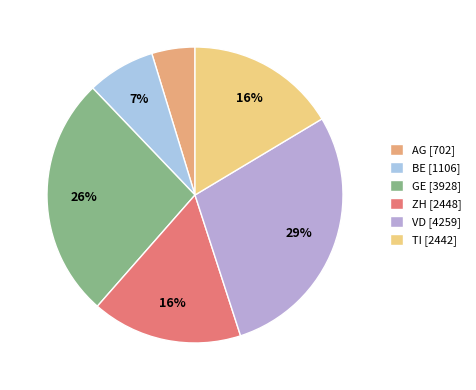

To the nearest percent, what is the combined percentage of ZH and VD?

45%